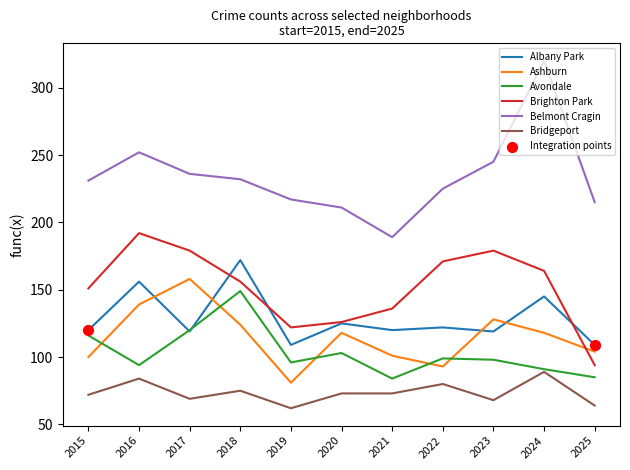

At how many categories does at least one series exceed 144?

11